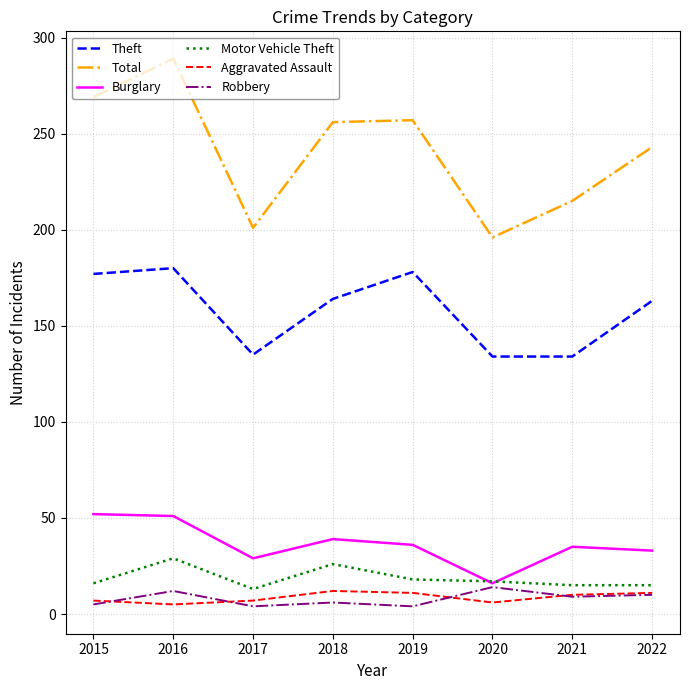

What is the spread (max minus min) of values at 2022?

233